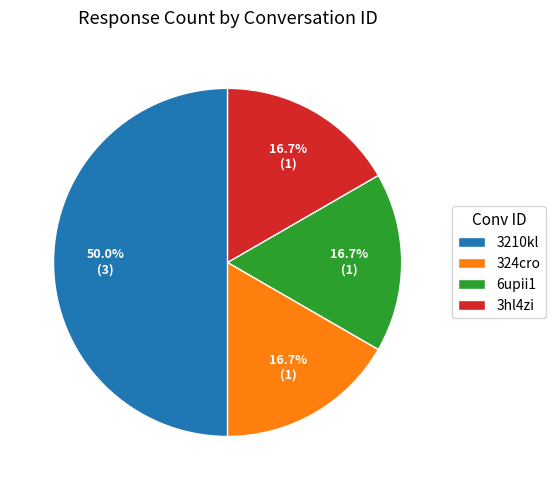

Which slice is the largest?

3210kl